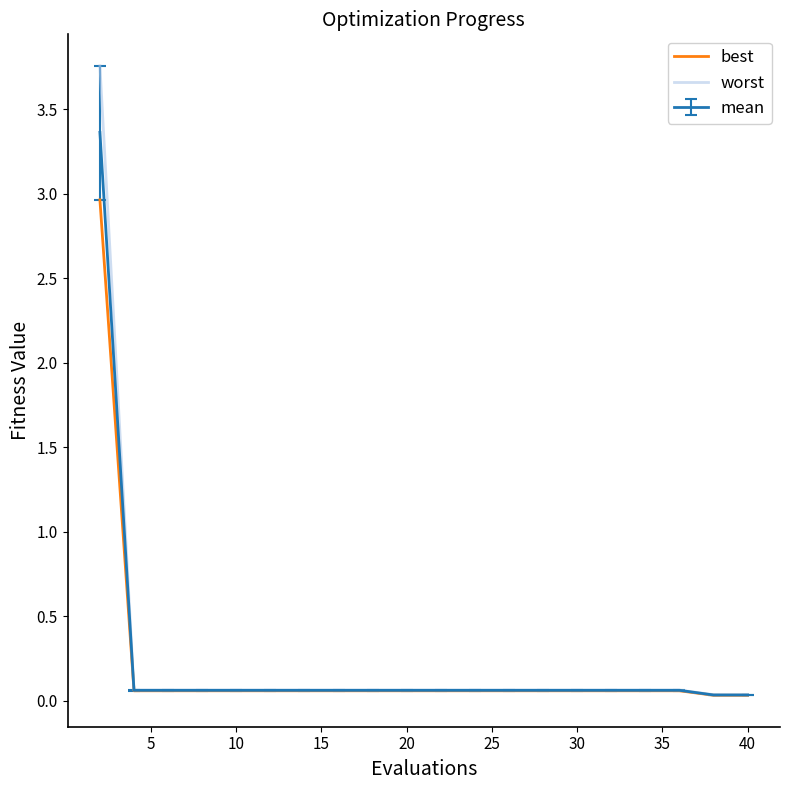

How many lines are shown in the chart?

3